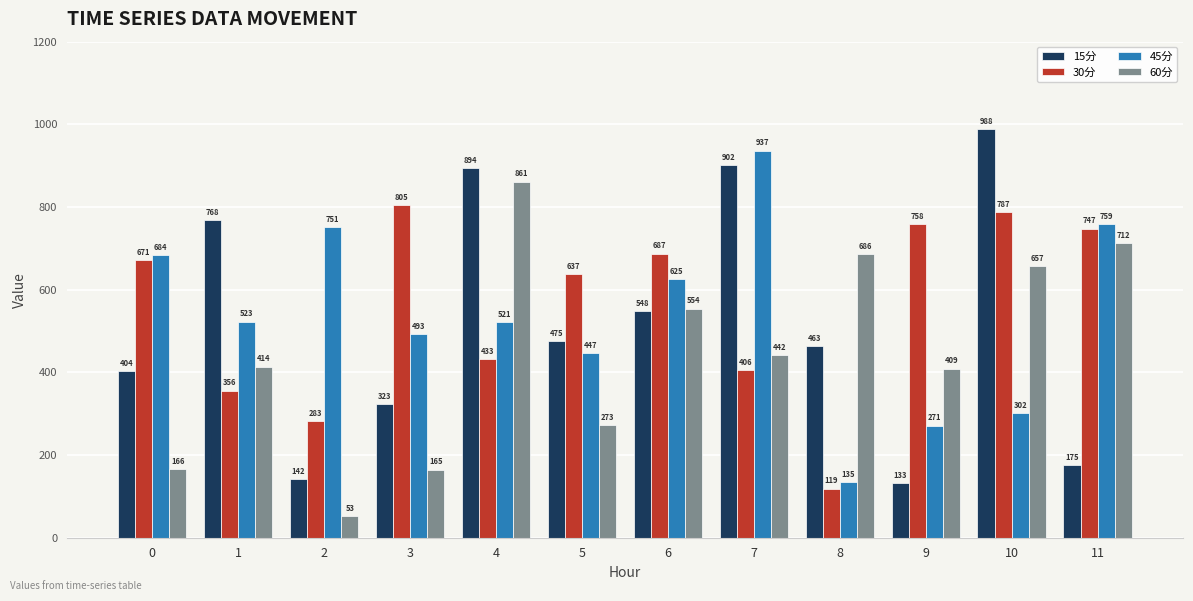

Is it true that 30分 equals 432.6 at 4?

True